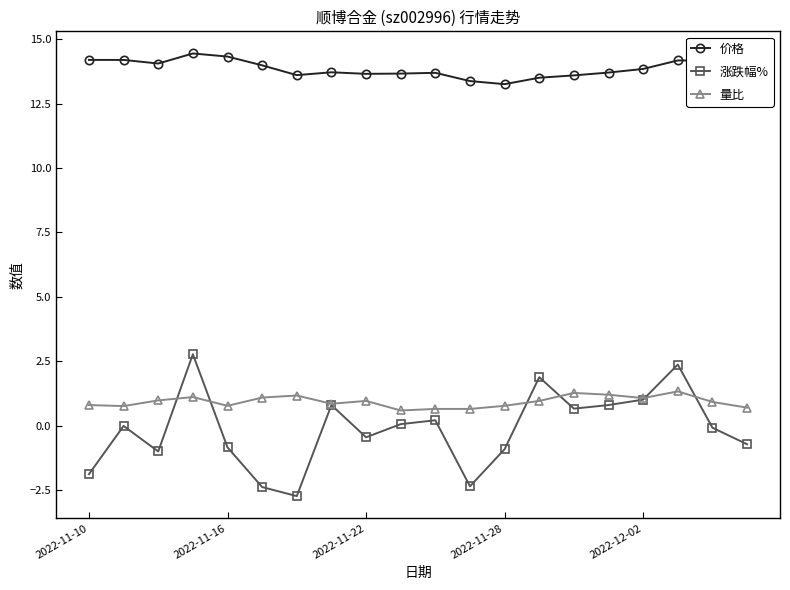

What are all the series names shown in the legend?

价格, 涨跌幅%, 量比